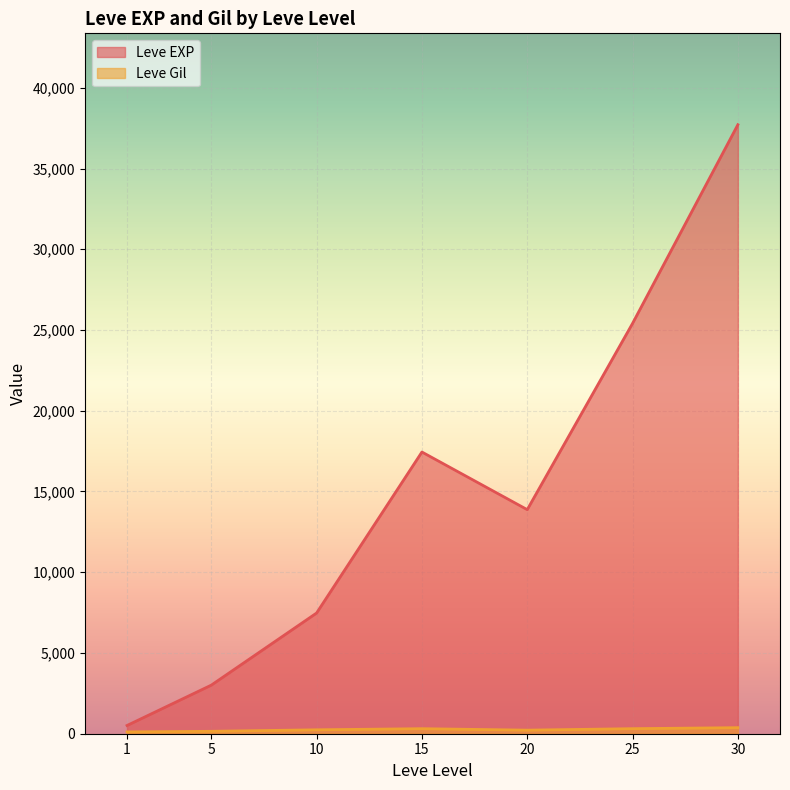

At how many categories does at least one series exceed 12160?

4